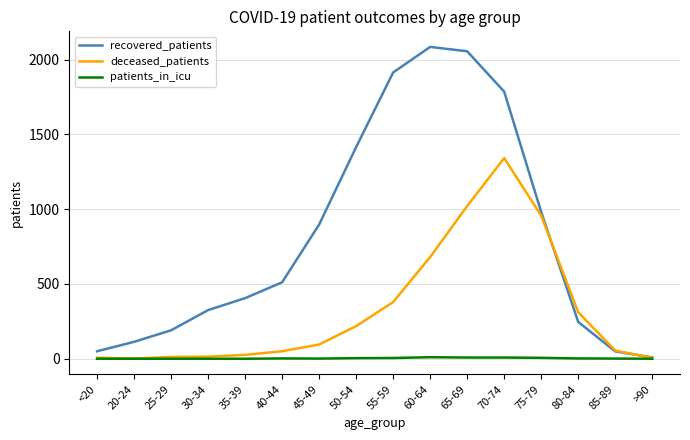

Between 30-34 and 65-69, which series saw the biggest shift?

recovered_patients